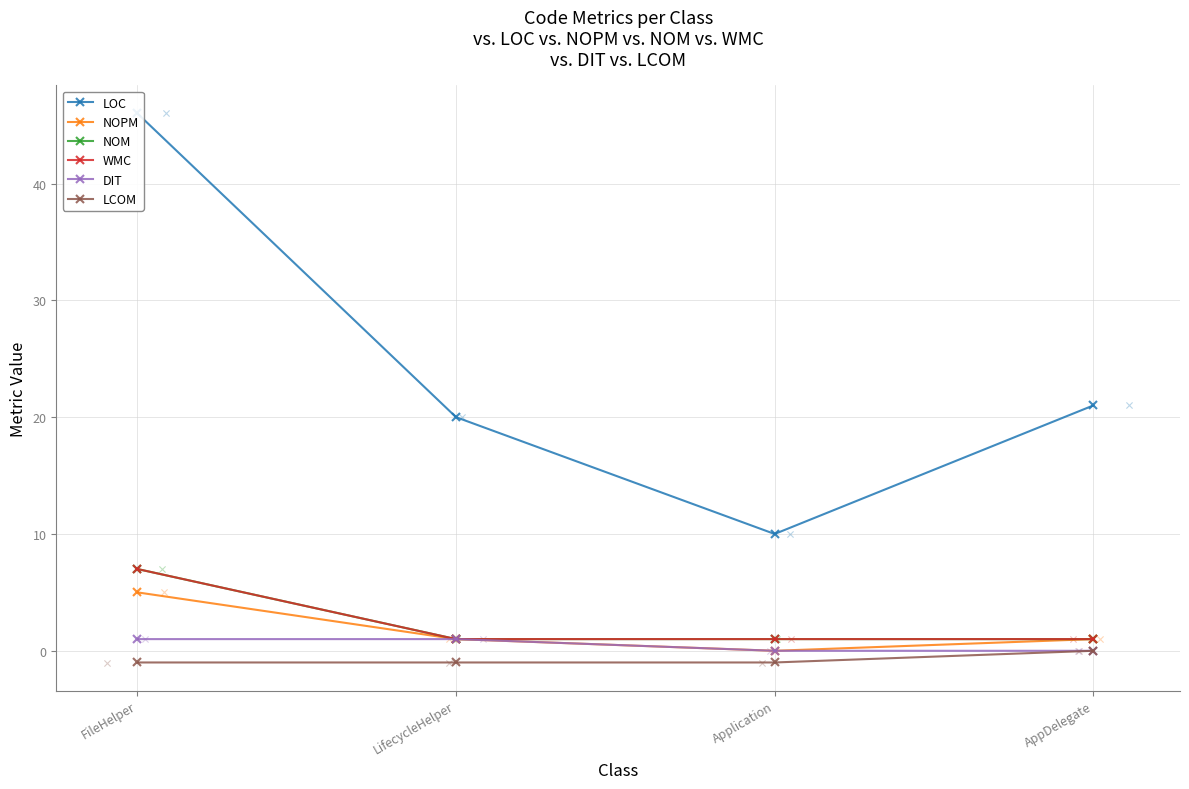

Which series contains the lowest Y value?

LCOM